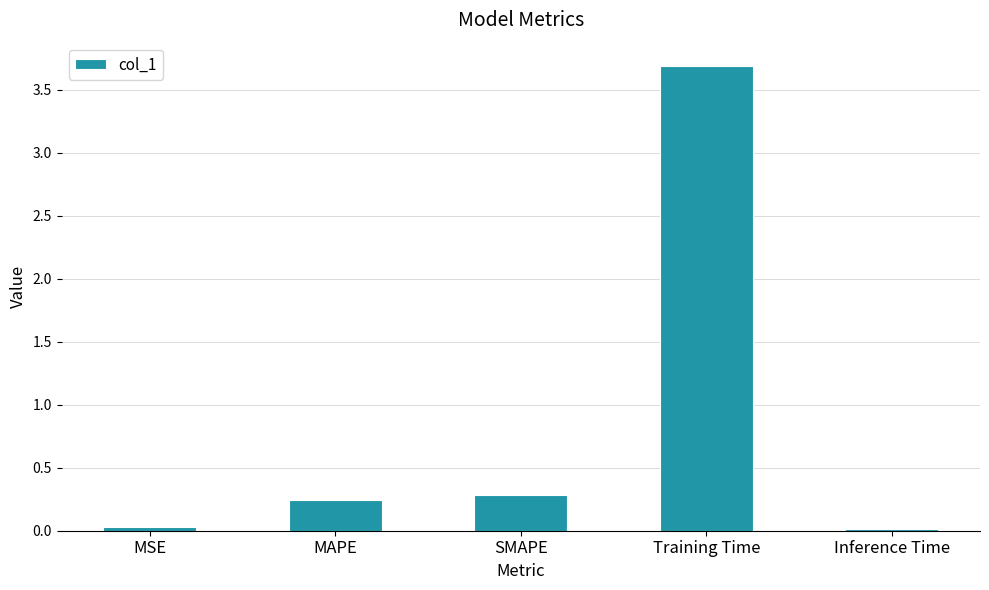

What is the approximate value at Training Time?

3.7